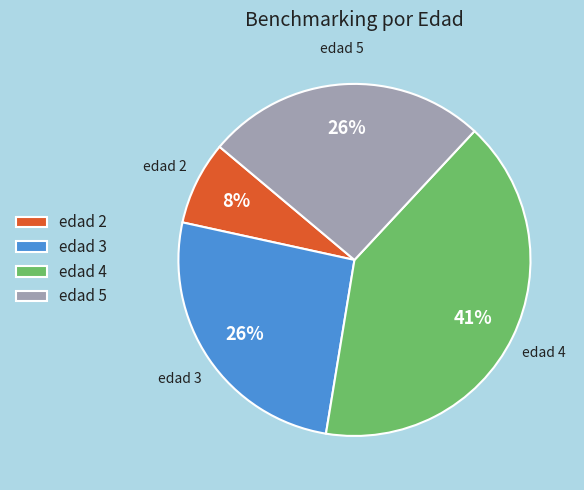

True or false: edad 2 accounts for 1% of the total.

False